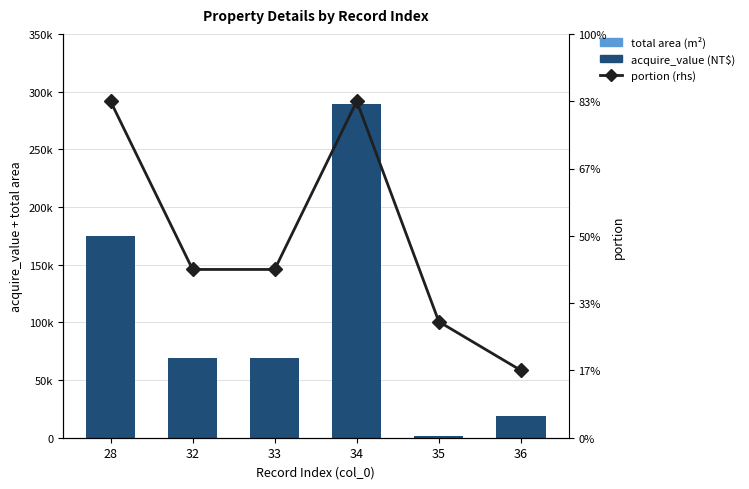

How many values in the acquire_value (NT$) series exceed 69150?

2